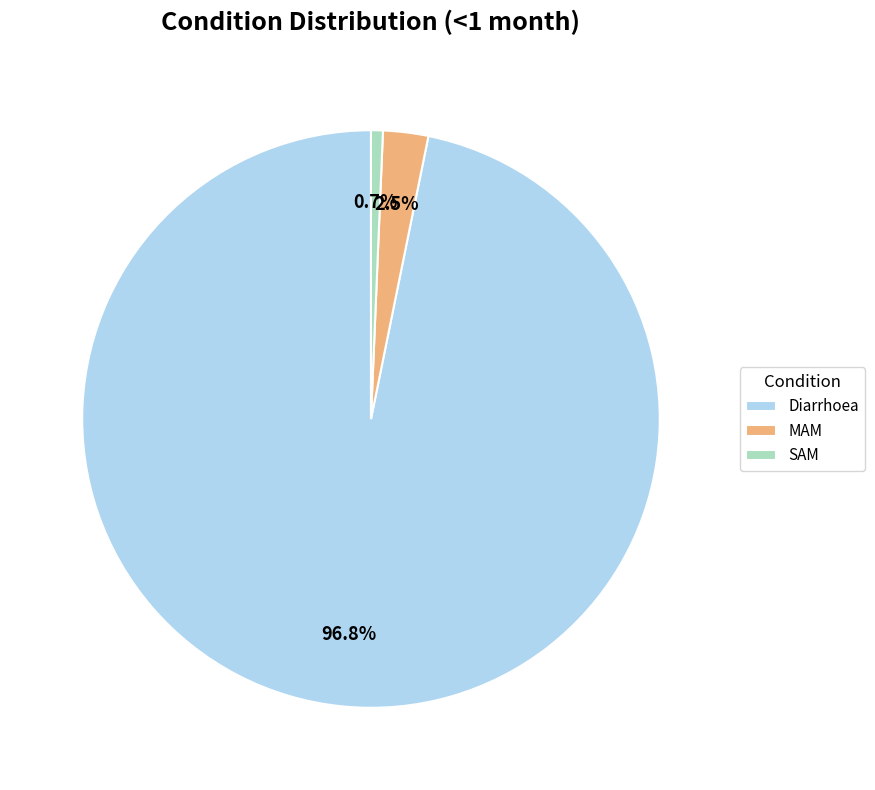

To the nearest percent, what is the difference between the MAM and Diarrhoea slice percentages?

94%